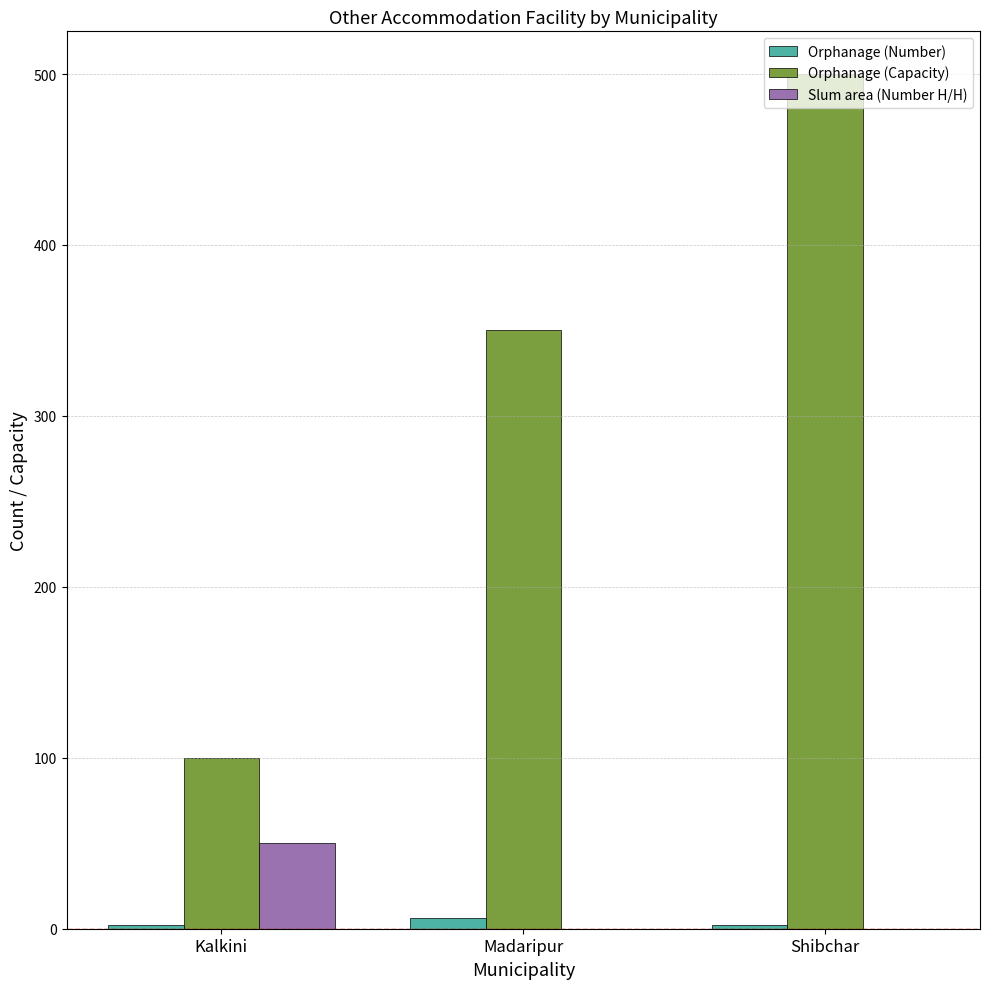

Reading left to right, what are all the values shown in this chart?

Orphanage (Number): Kalkini=2	Madaripur=6	Shibchar=2
Orphanage (Capacity): Kalkini=100	Madaripur=350	Shibchar=500
Slum area (Number H/H): Kalkini=50	Madaripur=0	Shibchar=0